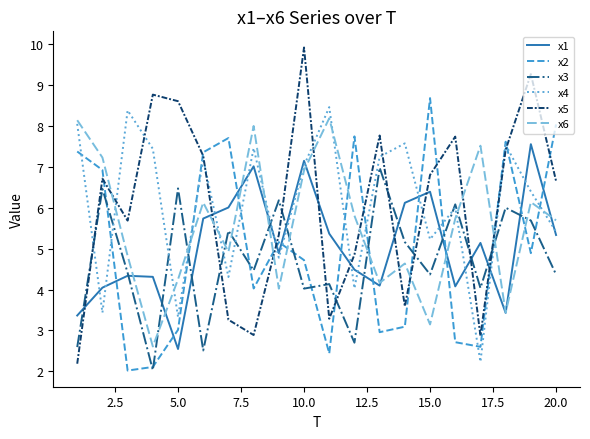

True or false: x5 and x6 cross at least once.

True